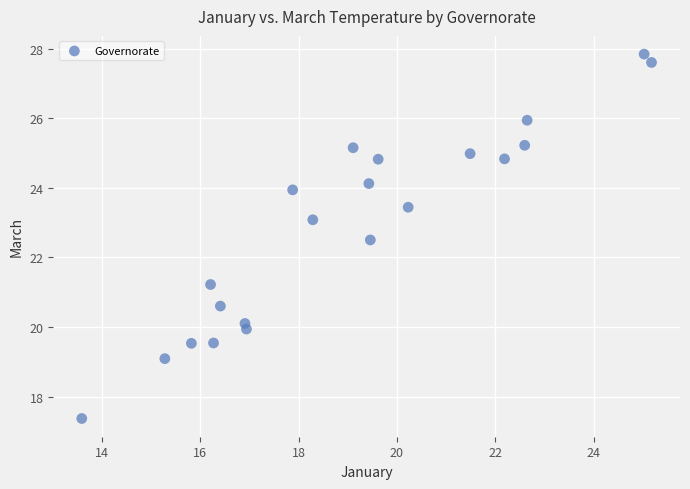

What is the range of X values (max minus min)?

11.6